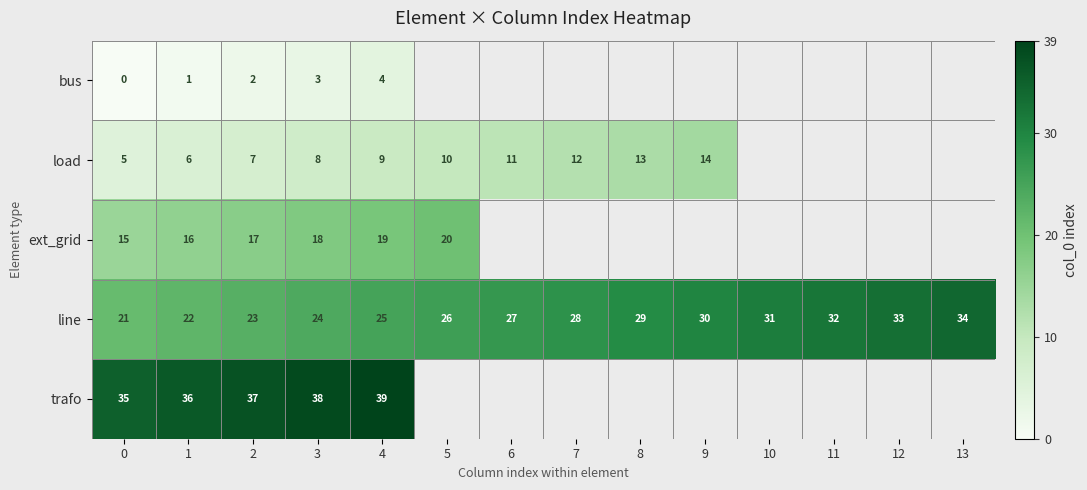

How many values in the line series are below 28?

7